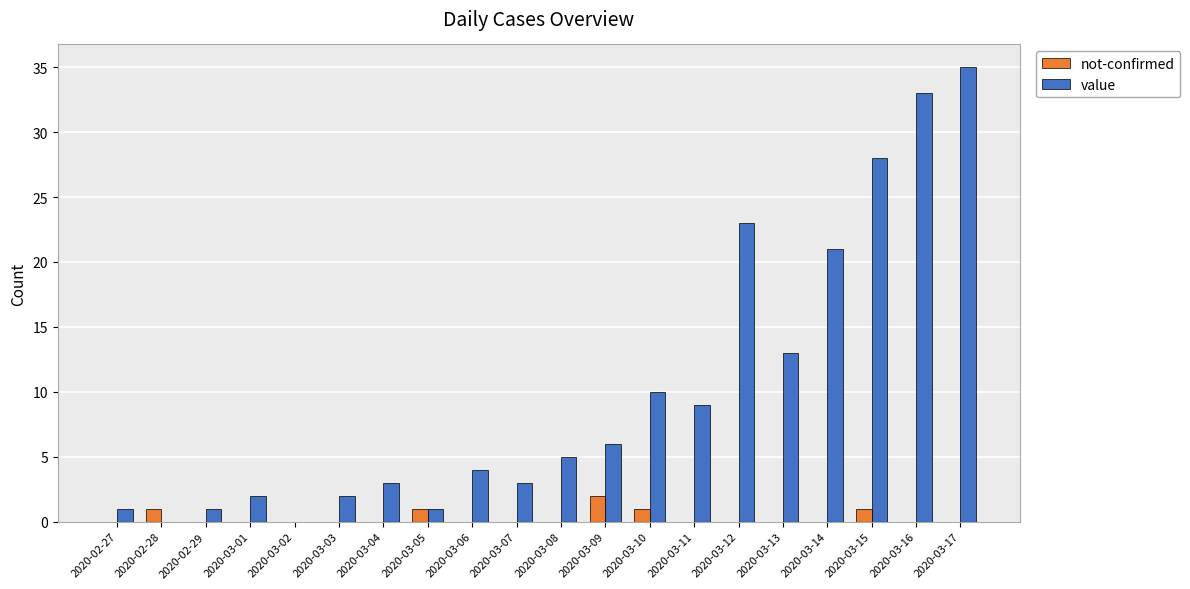

Which label corresponds to the largest value in the chart?

2020-03-17